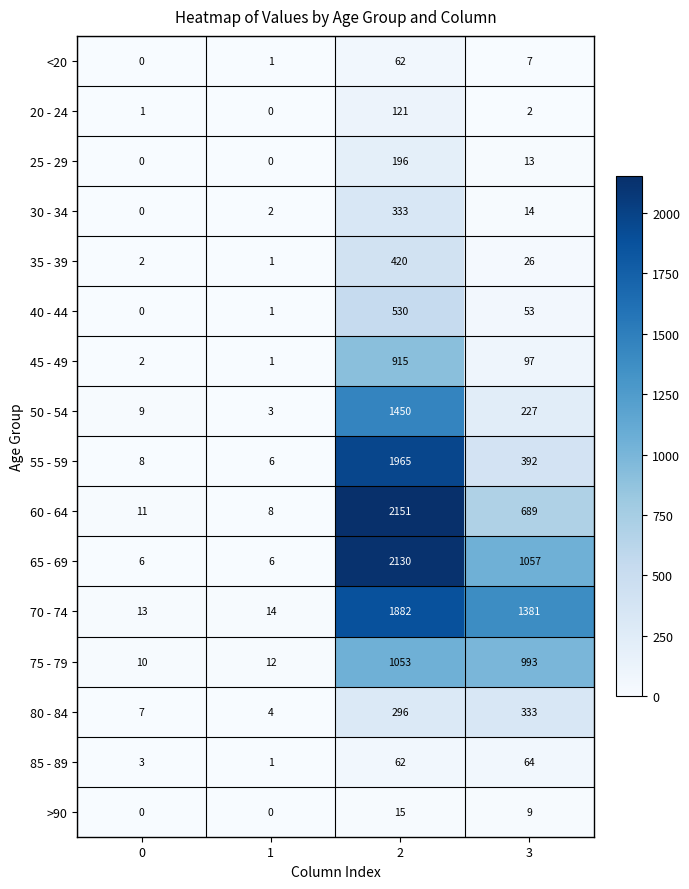

What is the approximate value of 85 - 89 at 0, to the nearest 5?

5